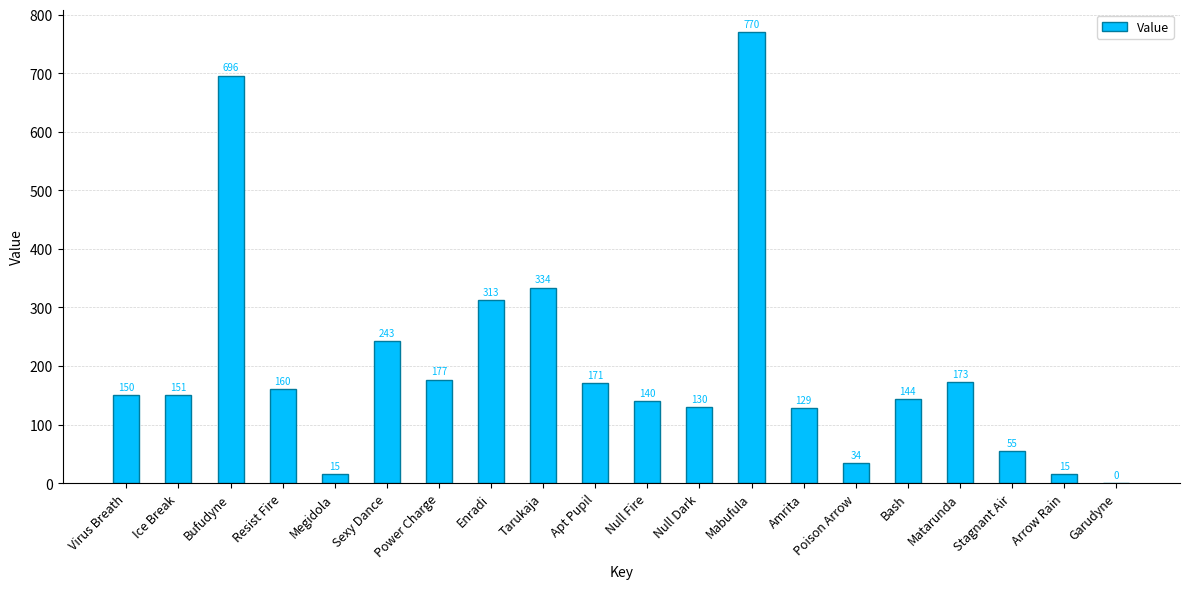

Where is the data nearest to the value 385?

Tarukaja